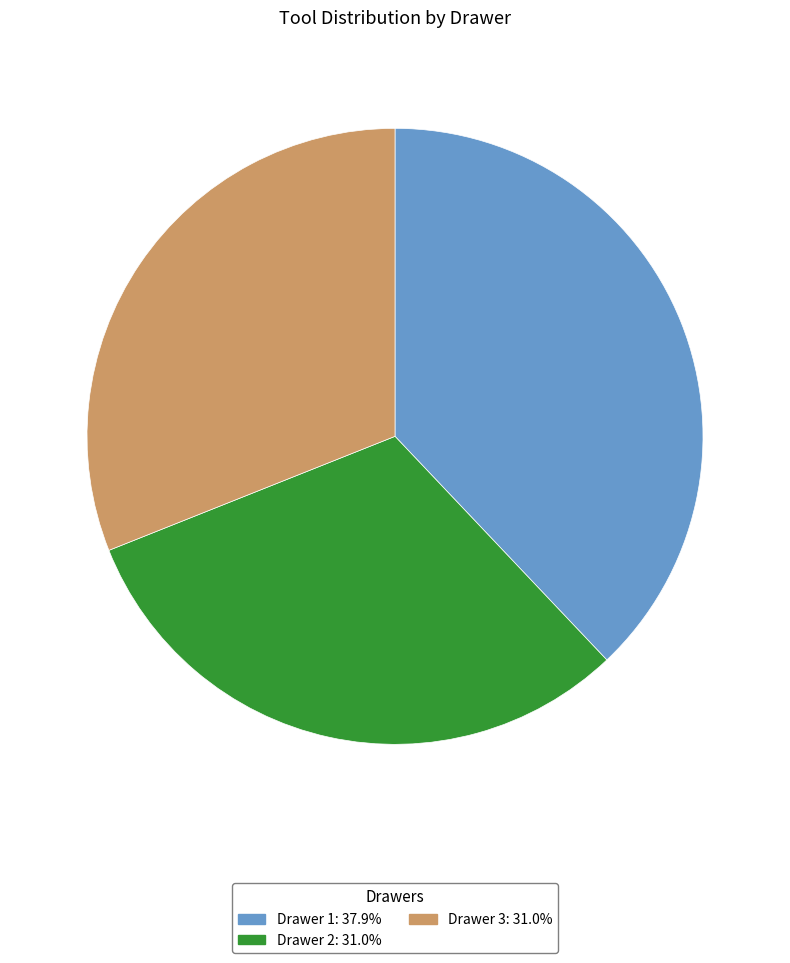

Which category has the biggest portion of the pie?

Drawer 1